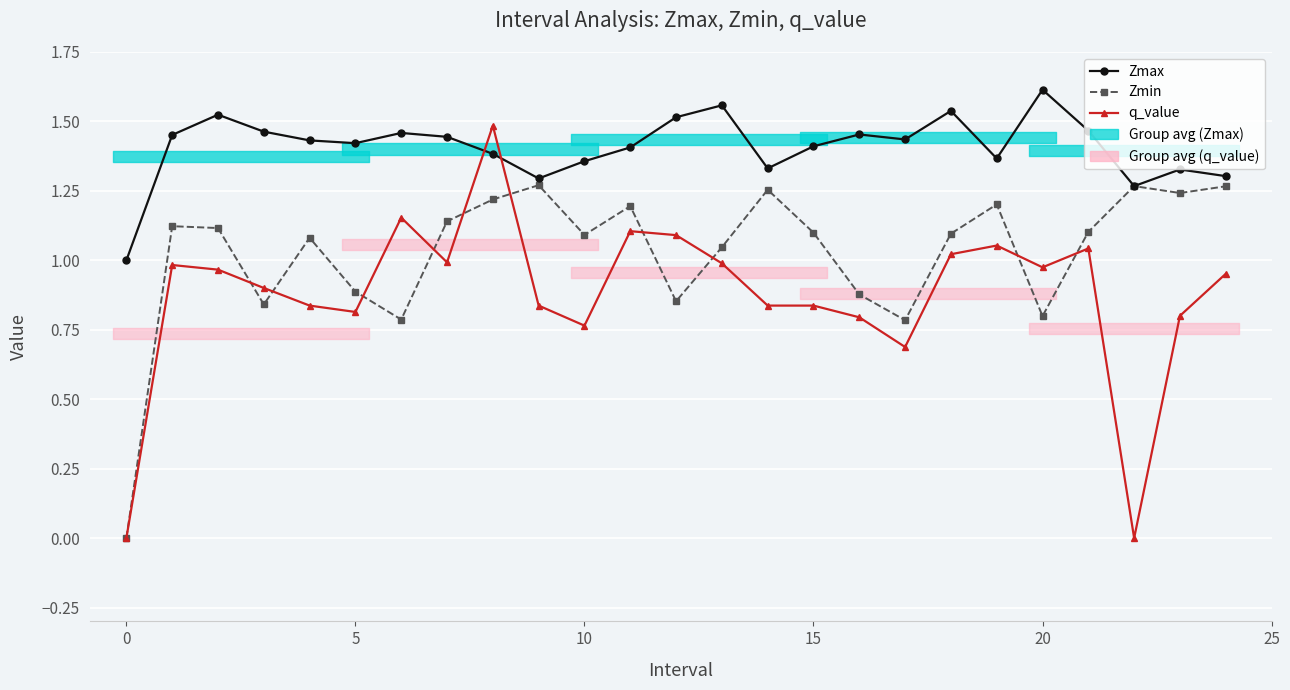

What is the difference between the Zmin values at 11 and 9?

0.1